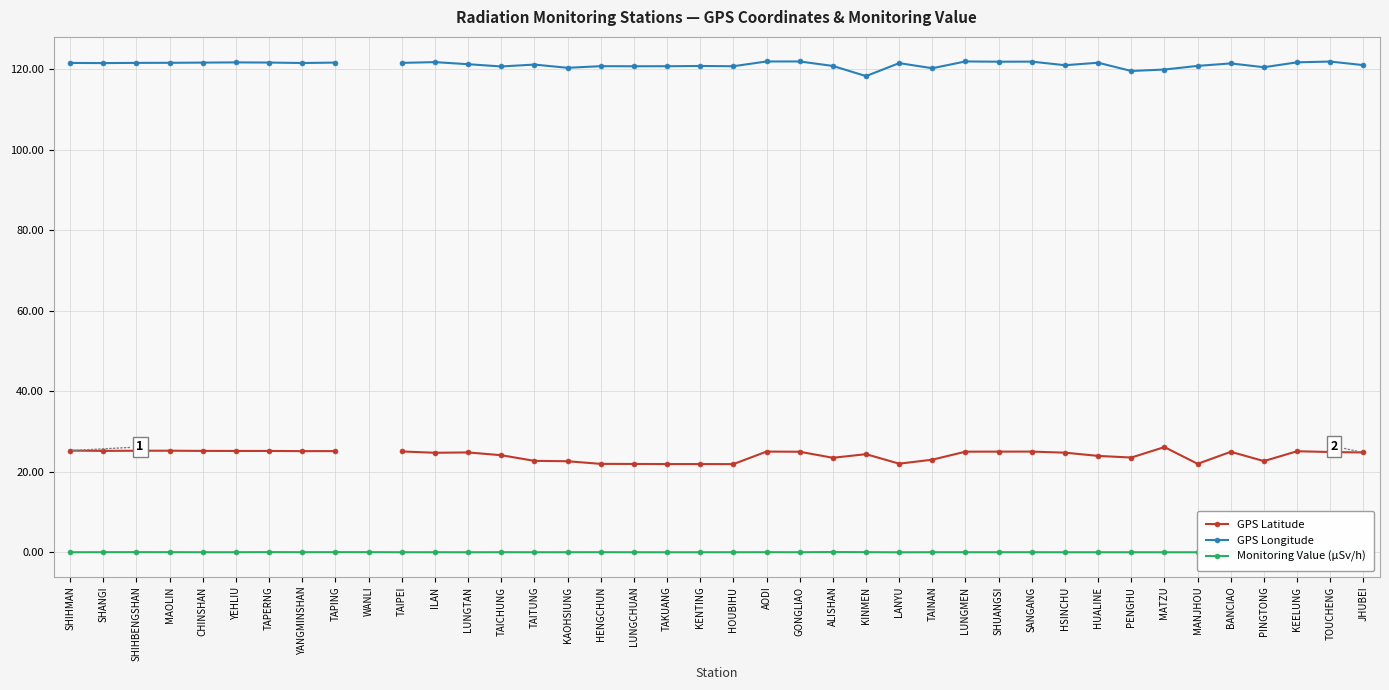

Between SHIHMAN and TOUCHENG, which series saw the biggest shift?

GPS Latitude